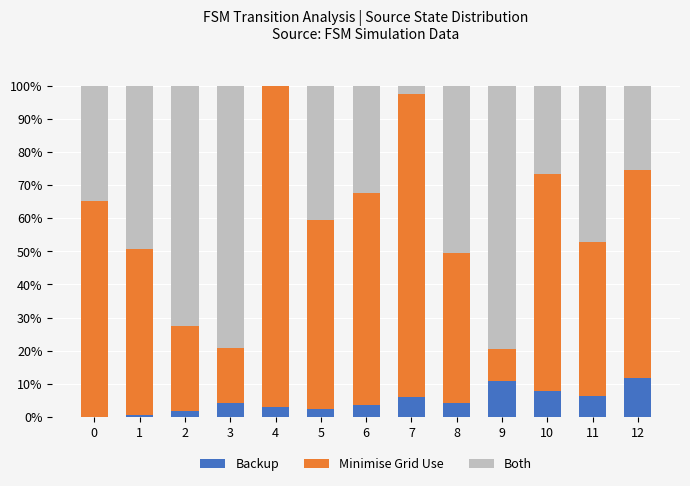

What are all the series names shown in the legend?

Backup, Minimise Grid Use, Both